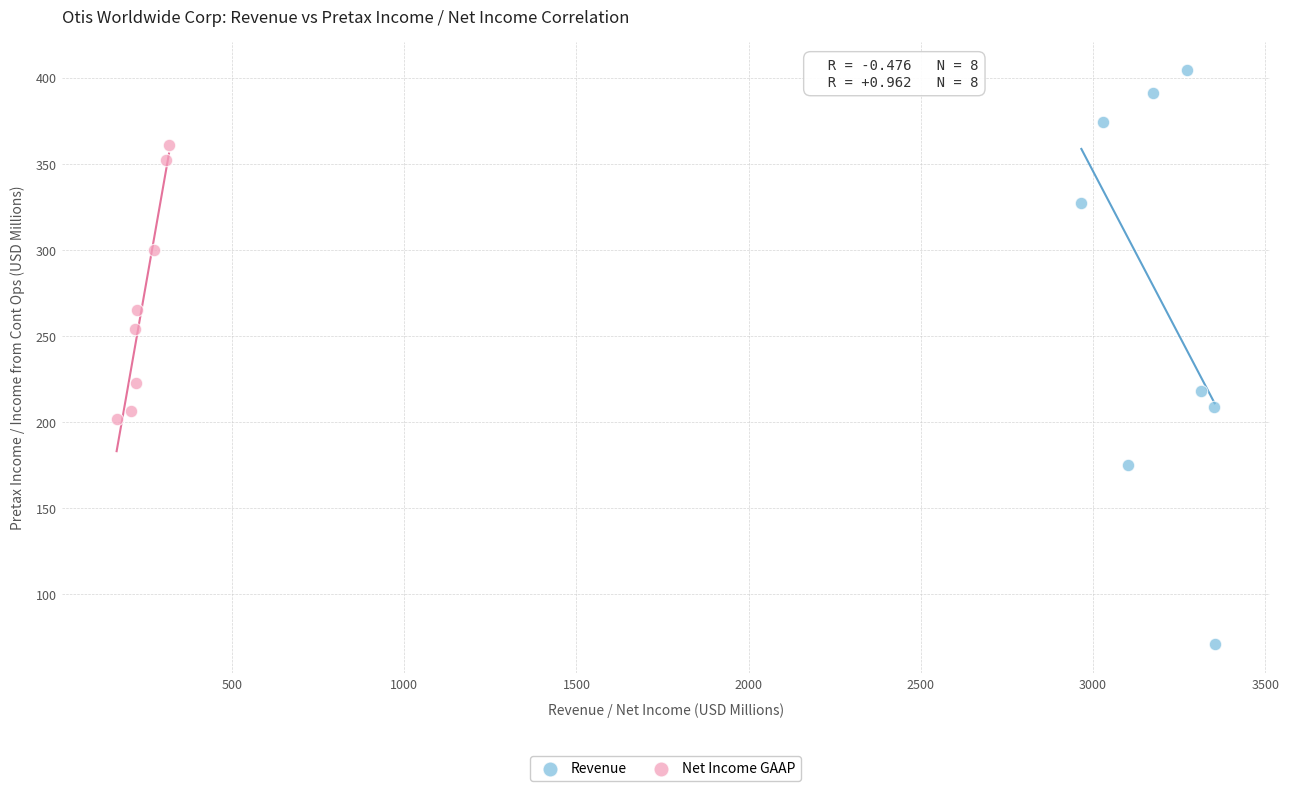

Which series contains the lowest Y value?

Revenue